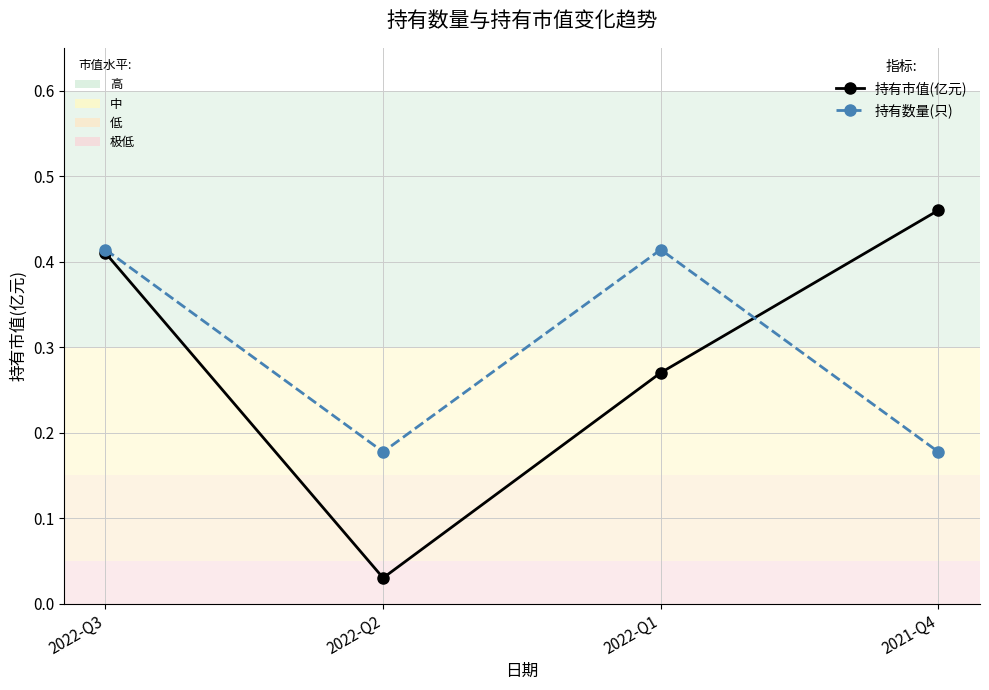

What is the total value across all series at 2022-Q3?

0.8